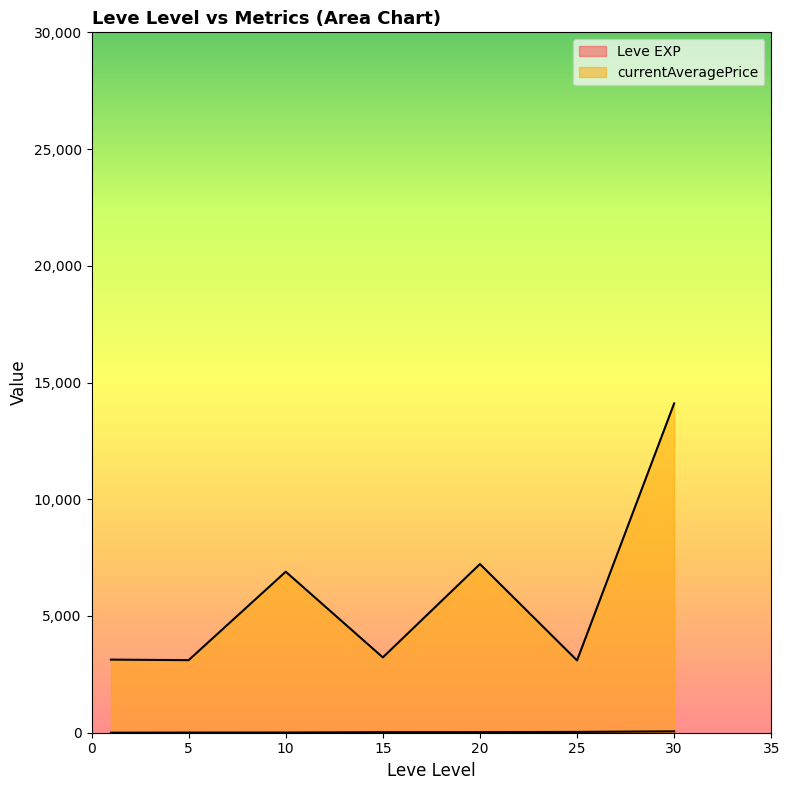

What is the minimum value for Leve EXP?

1